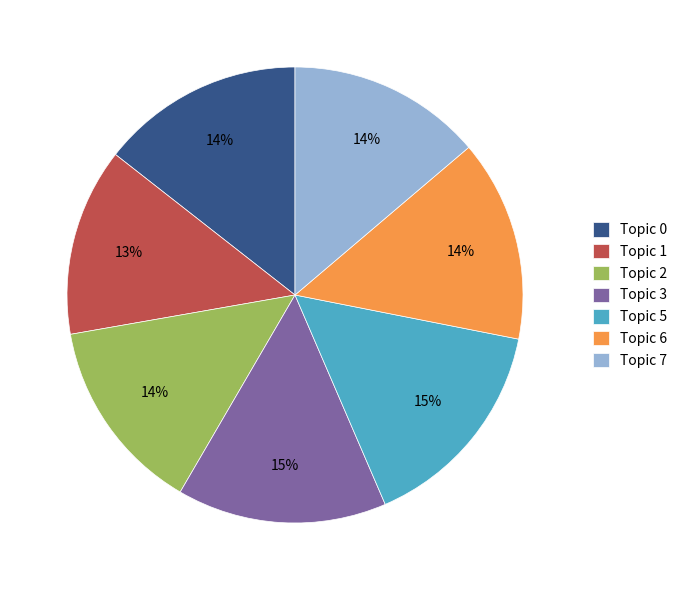

True or false: Topic 3 accounts for 3% of the total.

False